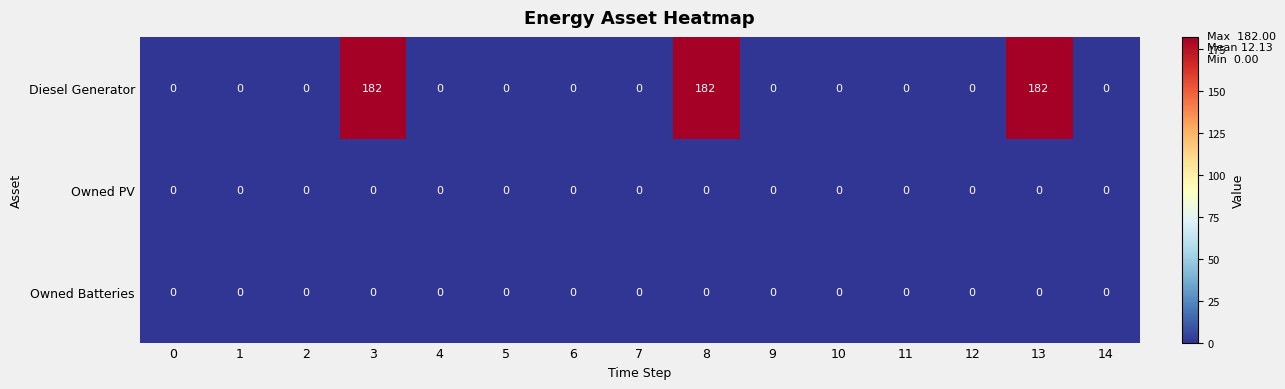

At how many categories does at least one series exceed 119?

3